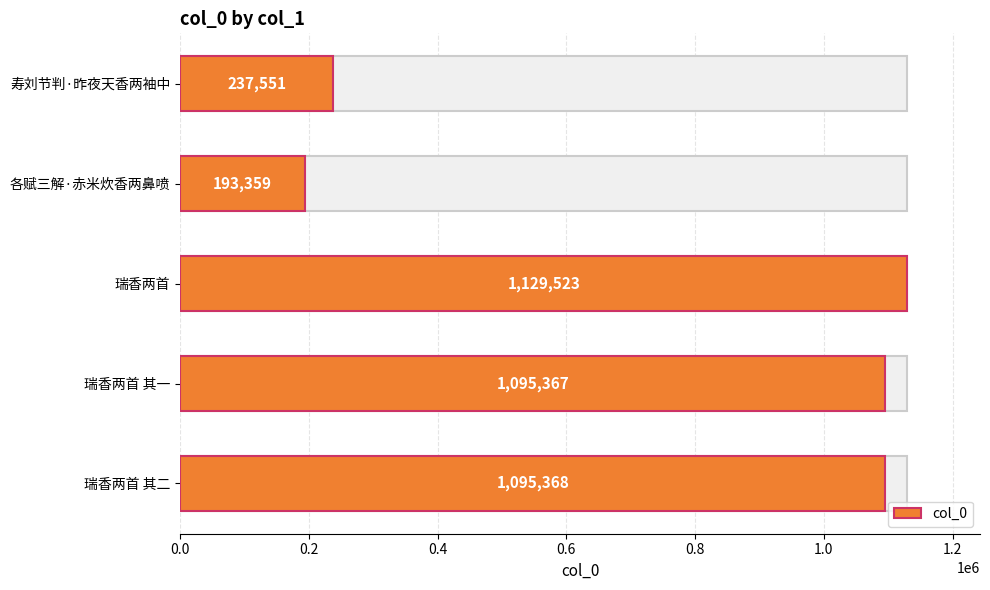

Count the number of categories in the chart.

5